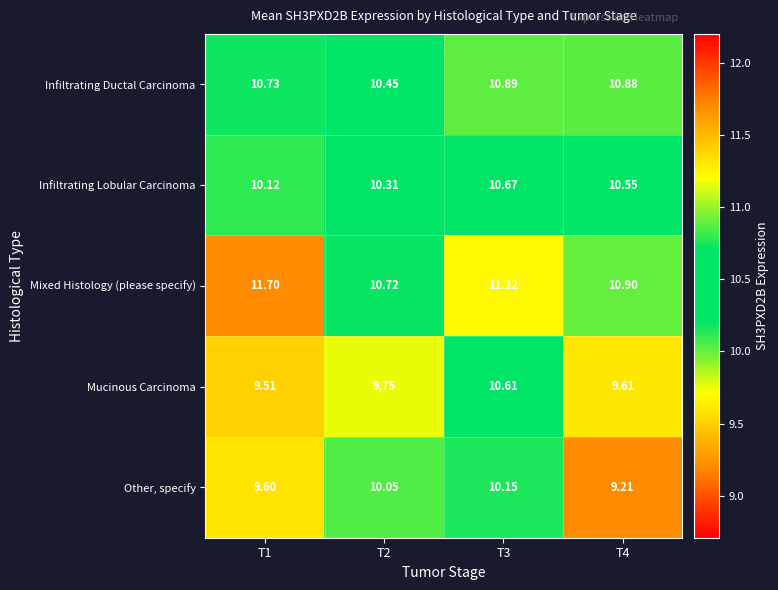

How many data points does each series have?

4